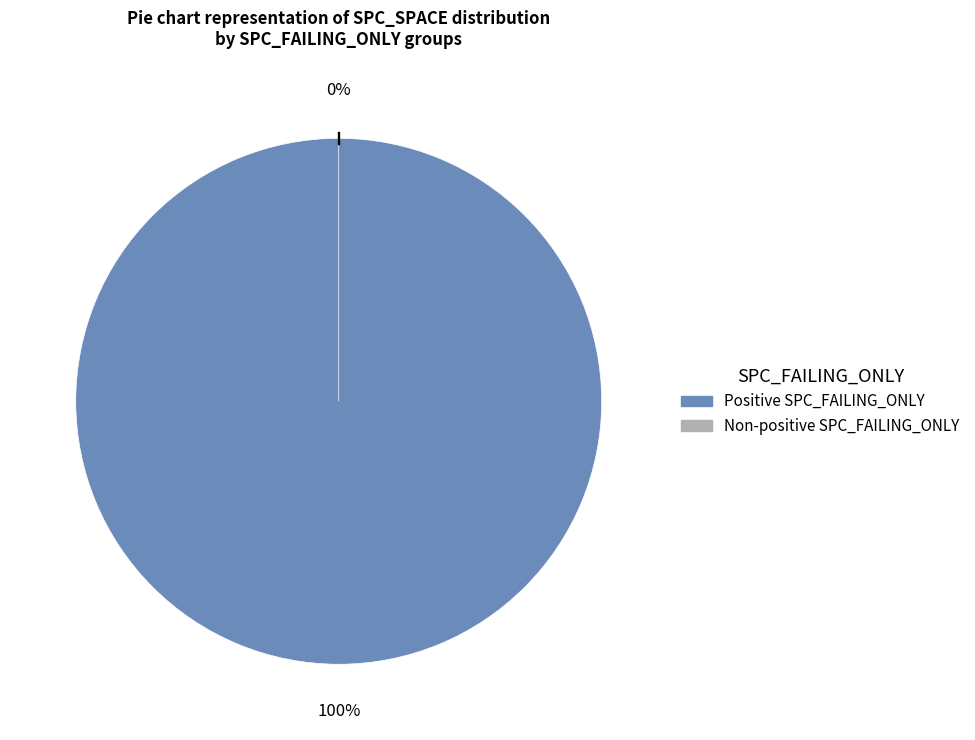

Does any single category account for the majority?

No